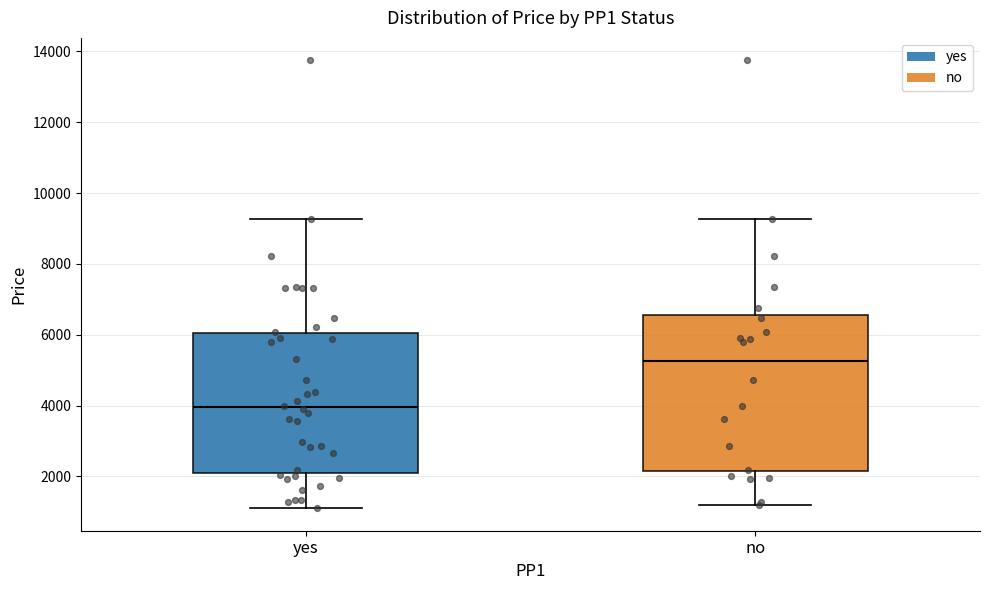

Which box has the highest median line?

no